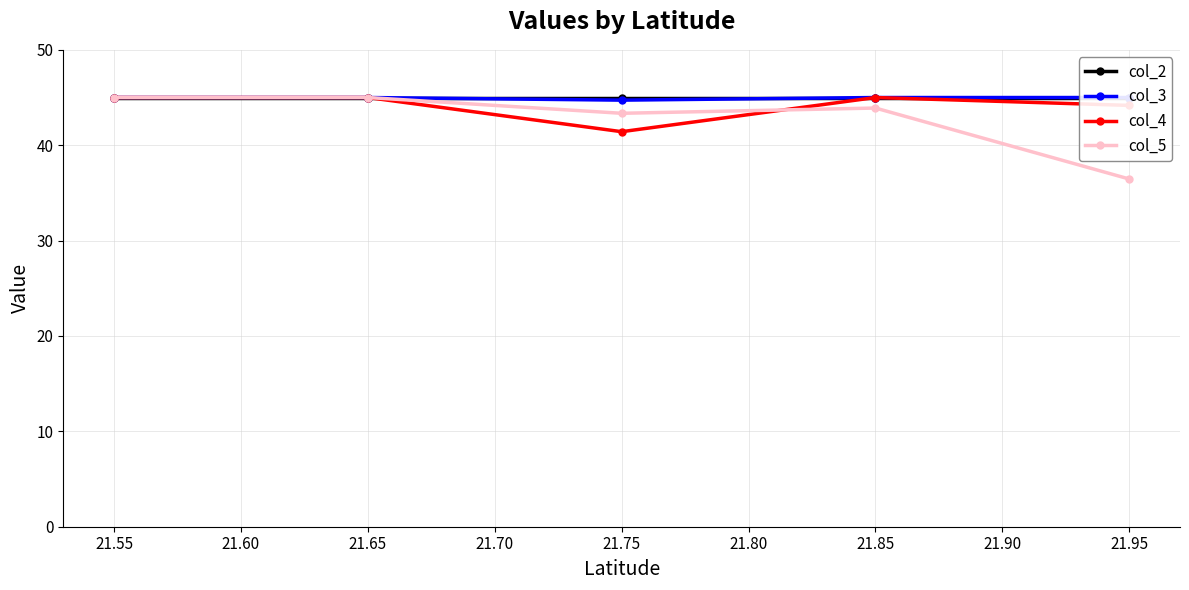

True or false: col_5 and col_2 cross at least once.

False